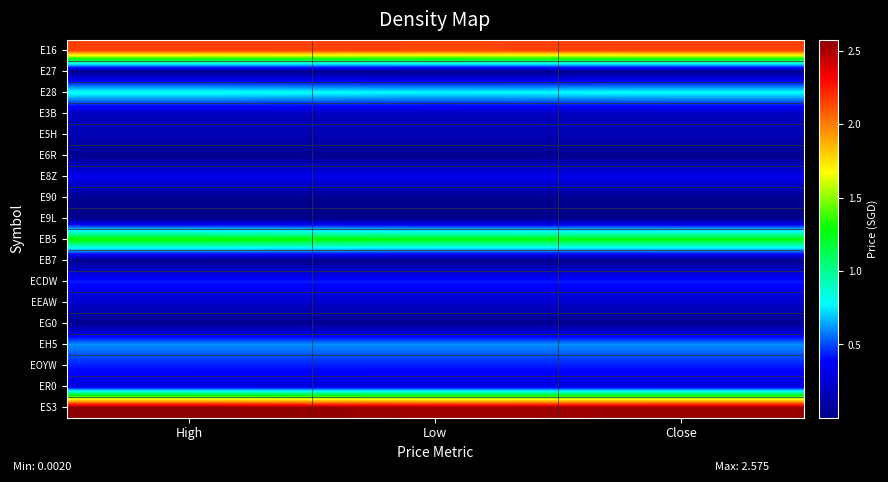

Reading right to left, extract all data points from this chart.

E16: Close=2.1	Low=2.1	High=2.2
E27: Close=0.0	Low=0.0	High=0.0
E28: Close=0.8	Low=0.8	High=0.8
E3B: Close=0.2	Low=0.2	High=0.2
E5H: Close=0.1	Low=0.1	High=0.1
E6R: Close=0.0	Low=0.0	High=0.0
E8Z: Close=0.3	Low=0.3	High=0.3
E90: Close=0.0	Low=0.0	High=0.0
E9L: Close=0.0	Low=0.0	High=0.0
EB5: Close=1.3	Low=1.3	High=1.3
EB7: Close=0.0	Low=0.0	High=0.0
ECDW: Close=0.4	Low=0.4	High=0.4
EEAW: Close=0.2	Low=0.2	High=0.2
EG0: Close=0.0	Low=0.0	High=0.0
EH5: Close=0.6	Low=0.6	High=0.6
EOYW: Close=0.4	Low=0.4	High=0.4
ER0: Close=0.3	Low=0.3	High=0.3
ES3: Close=2.5	Low=2.5	High=2.6